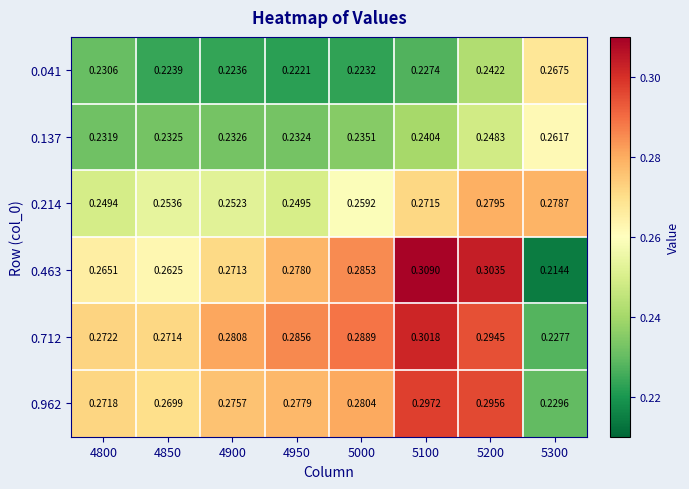

Reading left to right, what are all the values shown in this chart?

0.041: 4800=0.2	4850=0.2	4900=0.2	4950=0.2	5000=0.2	5100=0.2	5200=0.2	5300=0.3
0.137: 4800=0.2	4850=0.2	4900=0.2	4950=0.2	5000=0.2	5100=0.2	5200=0.2	5300=0.3
0.214: 4800=0.2	4850=0.3	4900=0.3	4950=0.2	5000=0.3	5100=0.3	5200=0.3	5300=0.3
0.463: 4800=0.3	4850=0.3	4900=0.3	4950=0.3	5000=0.3	5100=0.3	5200=0.3	5300=0.2
0.712: 4800=0.3	4850=0.3	4900=0.3	4950=0.3	5000=0.3	5100=0.3	5200=0.3	5300=0.2
0.962: 4800=0.3	4850=0.3	4900=0.3	4950=0.3	5000=0.3	5100=0.3	5200=0.3	5300=0.2